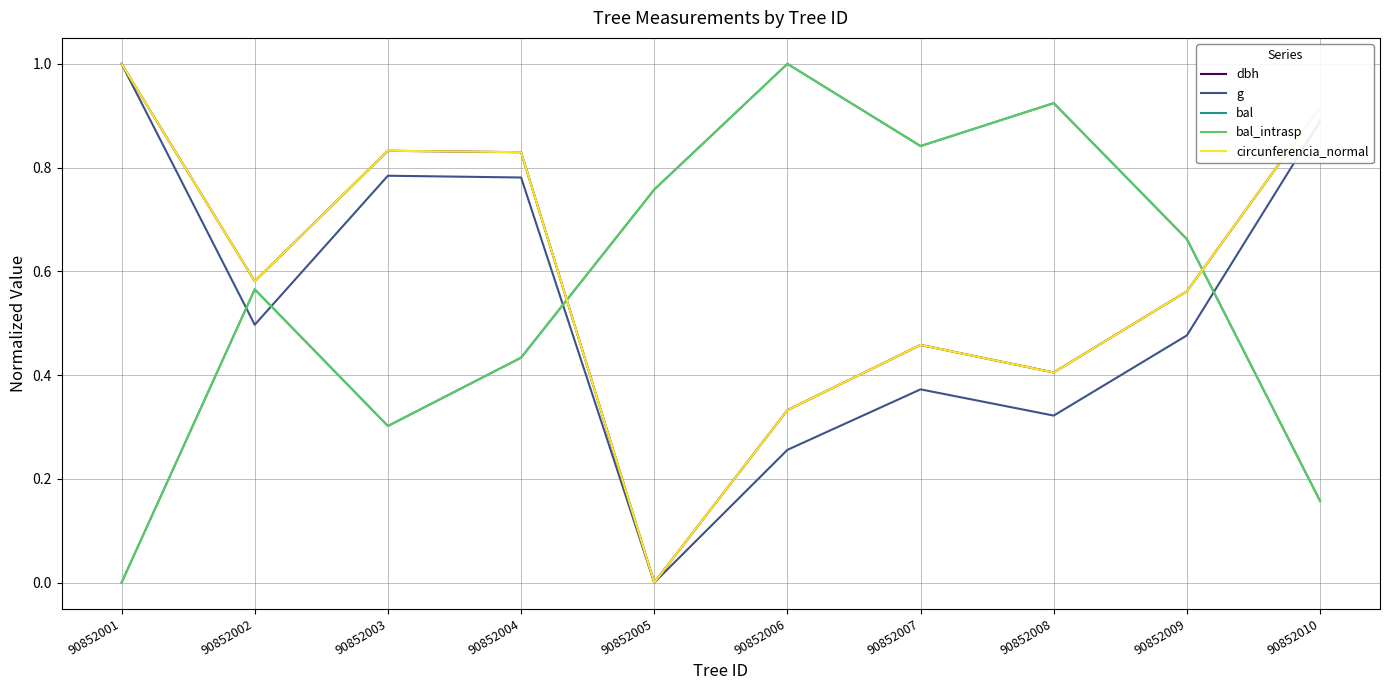

In bal_intrasp, how many points are lower than both neighbors (excluding endpoints)?

2